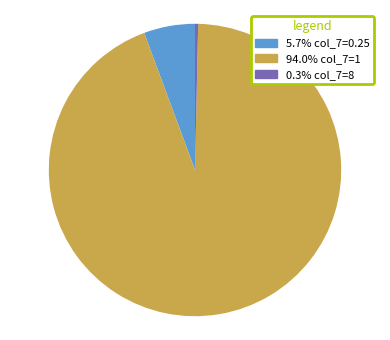

Is there any slice that represents more than half of the pie?

Yes